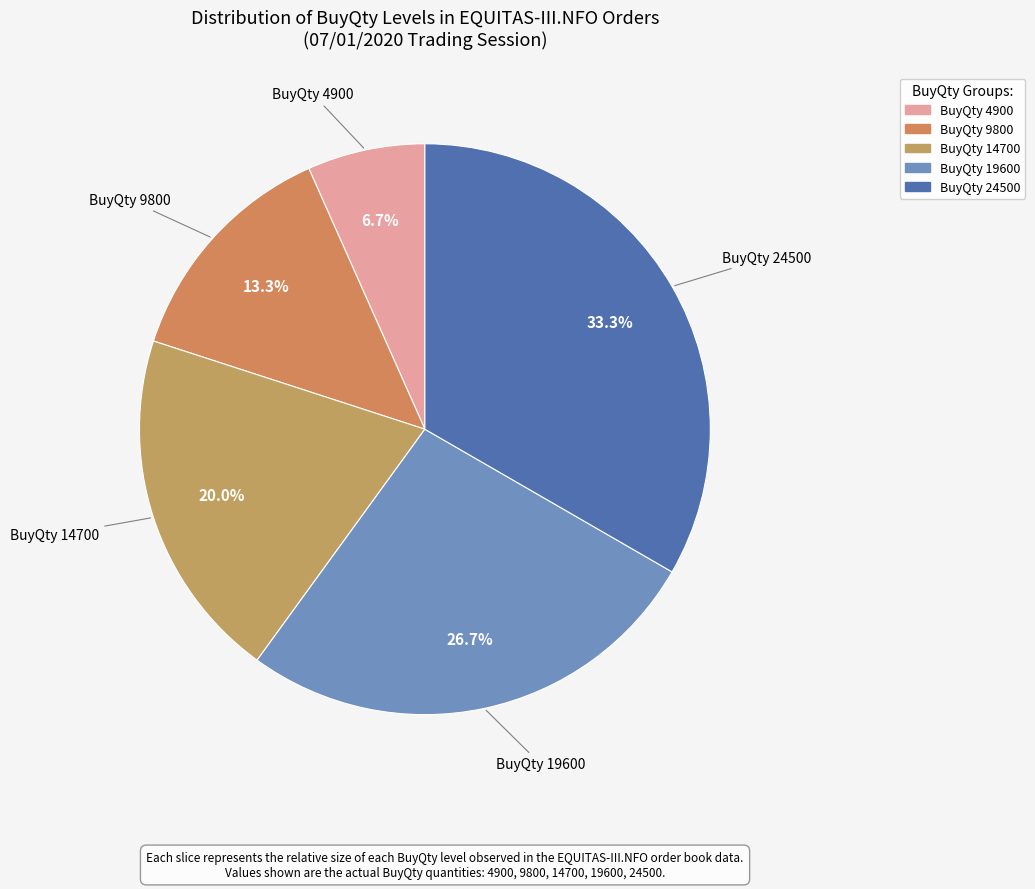

Count the number of slices in the pie.

5